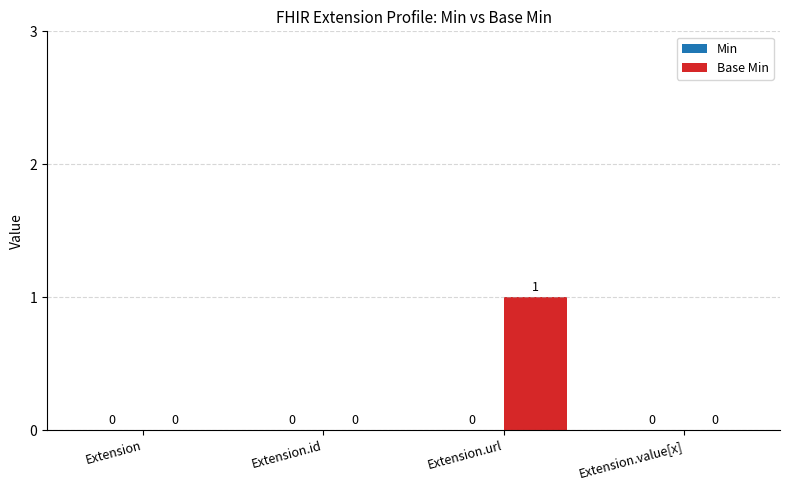

The chart shows a value of 0 at Extension. True or false?

True